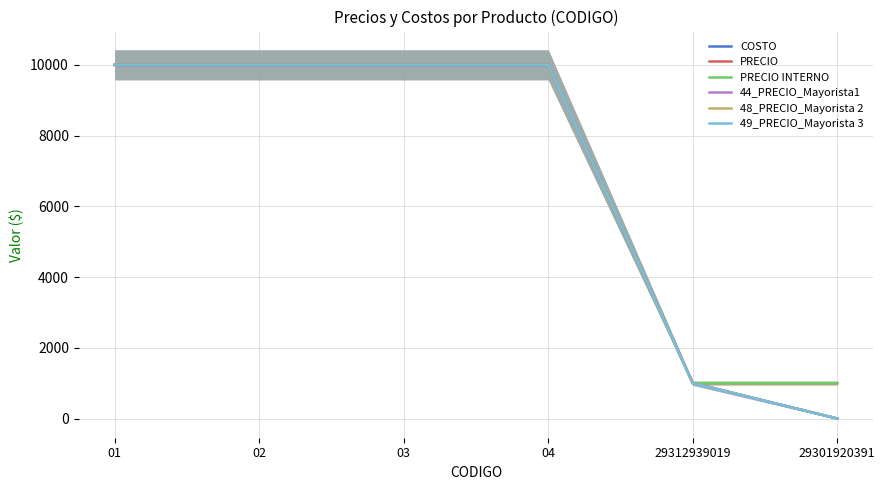

At how many categories does at least one series exceed 9969?

4